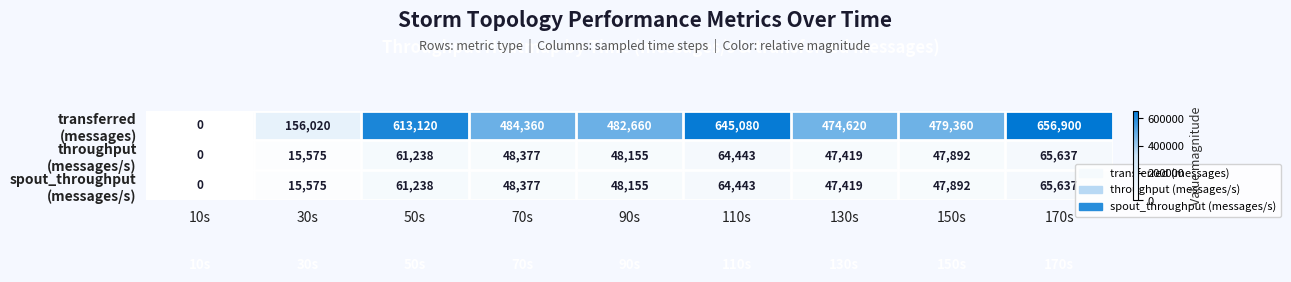

Which category has the highest value across all series?

170s